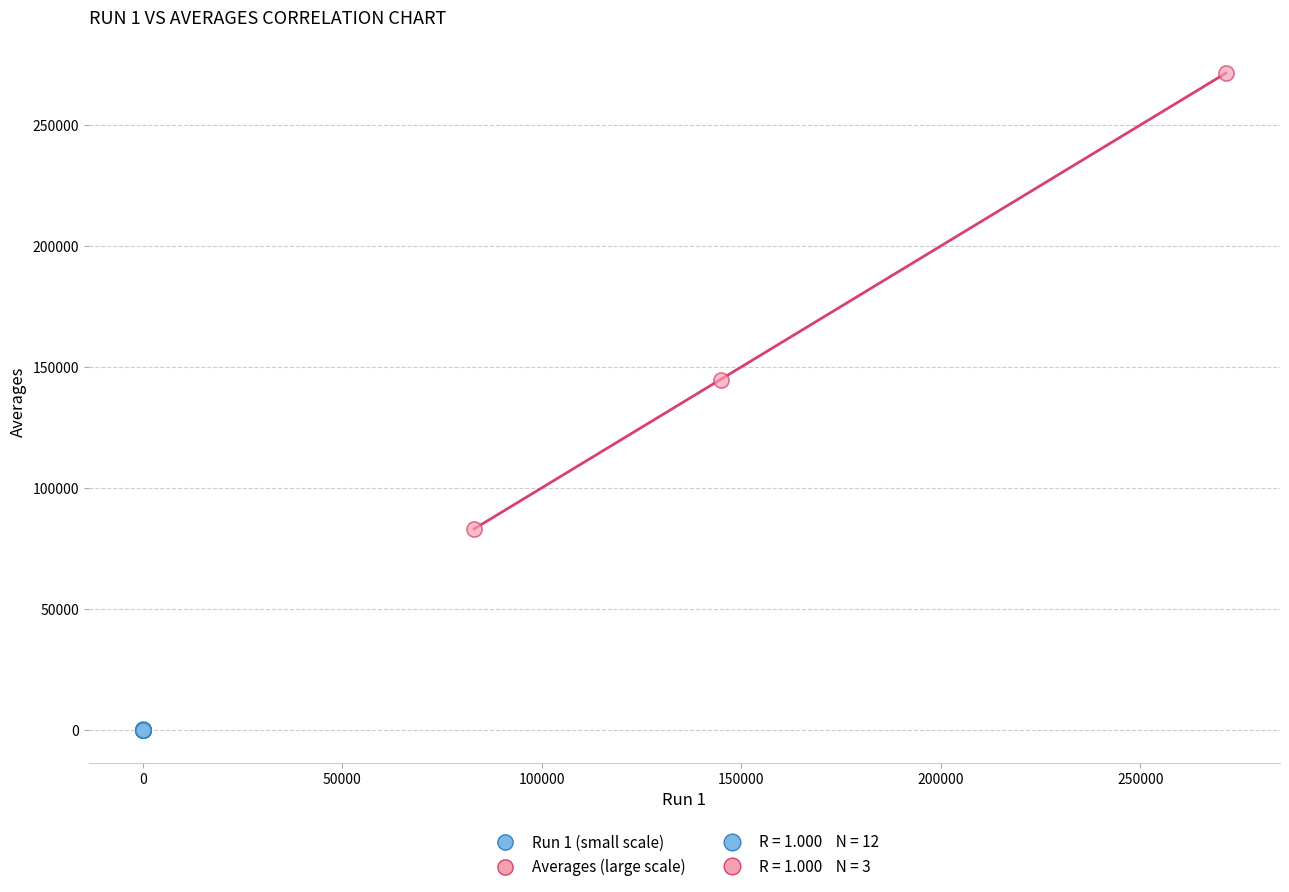

Which series reaches the minimum Y coordinate?

Run 1 (small scale)